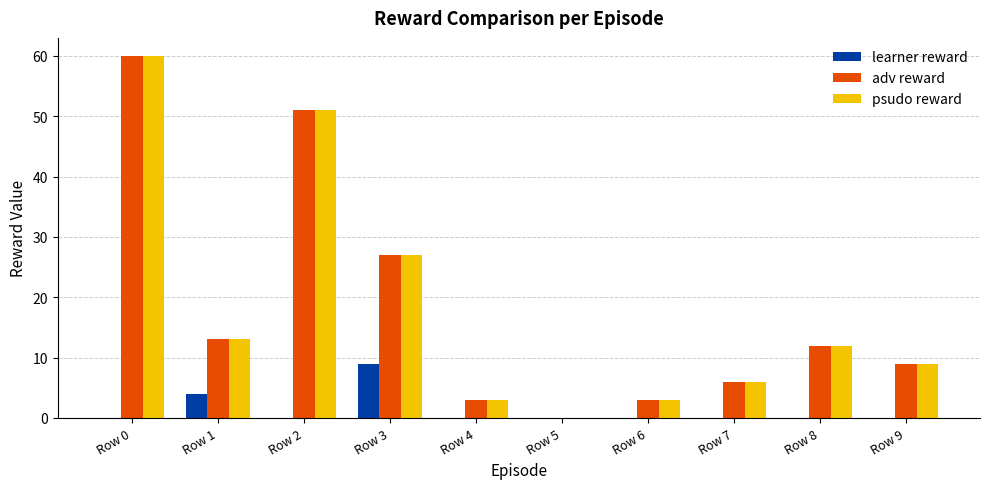

The adv reward series shows 3 at Row 6. True or false?

True